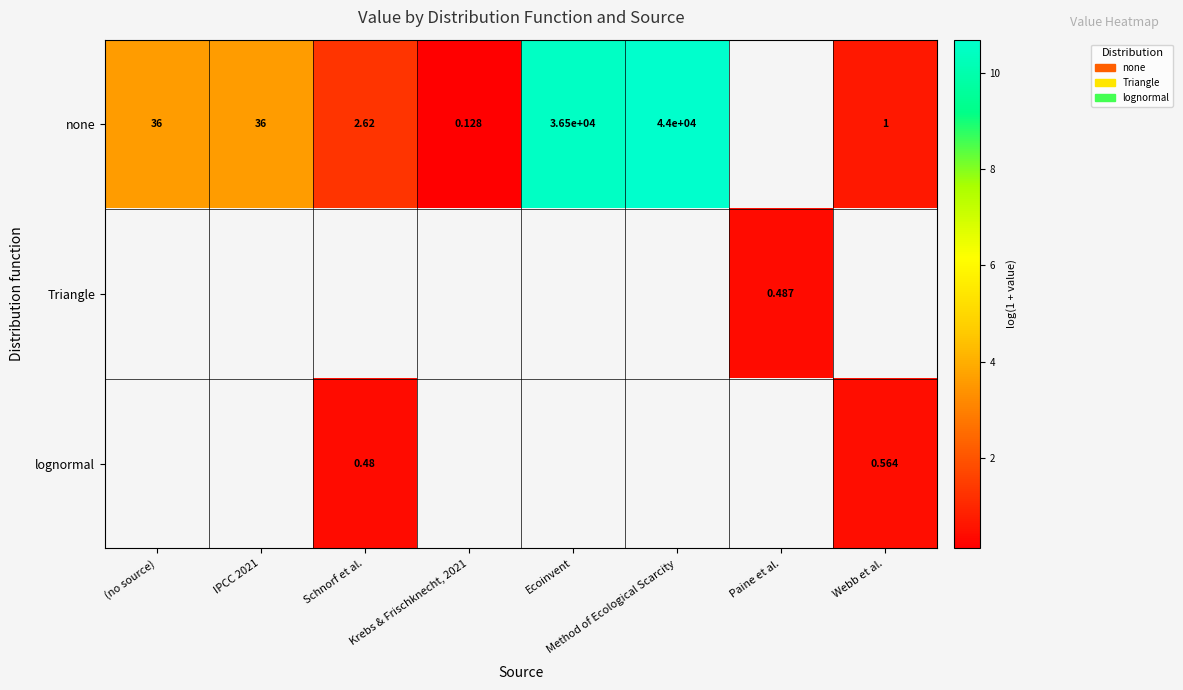

Count the number of categories in the chart.

8